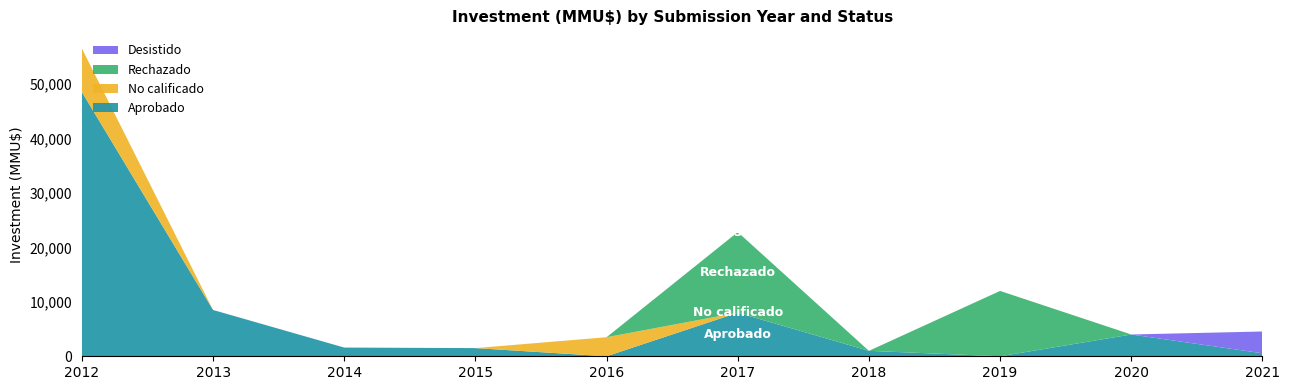

At which category is the sum across all series the highest?

2012